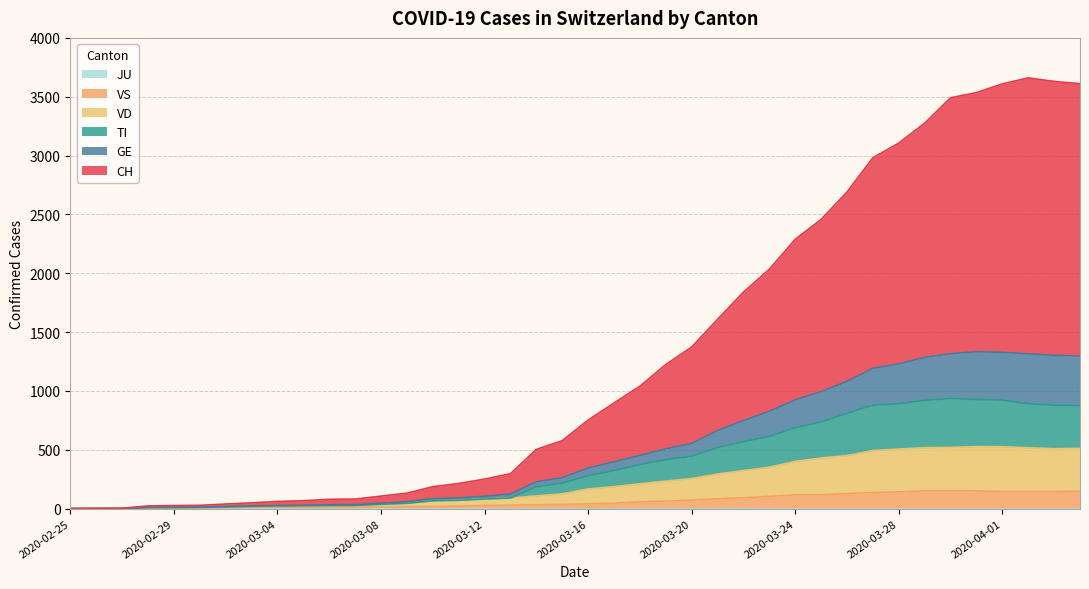

List the labels in order of VS value, smallest first.

2020-02-25, 2020-02-26, 2020-02-27, 2020-02-28, 2020-02-29, 2020-03-01, 2020-03-02, 2020-03-05, 2020-03-03, 2020-03-06, 2020-03-07, 2020-03-04, 2020-03-08, 2020-03-09, 2020-03-10, 2020-03-11, 2020-03-12, 2020-03-13, 2020-03-14, 2020-03-15, 2020-03-16, 2020-03-17, 2020-03-18, 2020-03-19, 2020-03-20, 2020-03-21, 2020-03-22, 2020-03-23, 2020-03-24, 2020-03-25, 2020-03-26, 2020-03-27, 2020-03-28, 2020-04-01, 2020-04-02, 2020-04-03, 2020-04-04, 2020-03-31, 2020-03-29, 2020-03-30